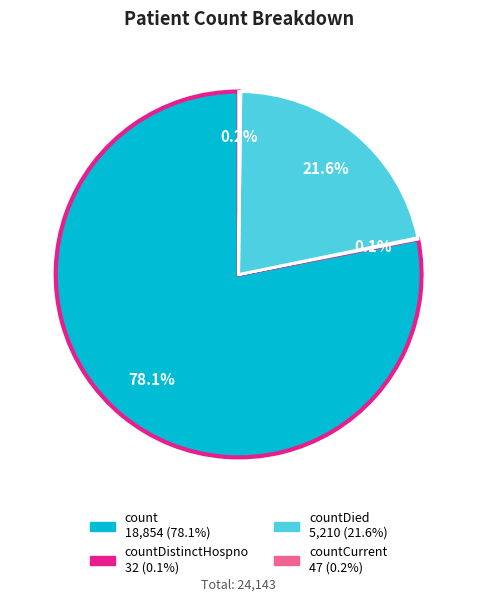

Is there any slice that represents more than half of the pie?

Yes